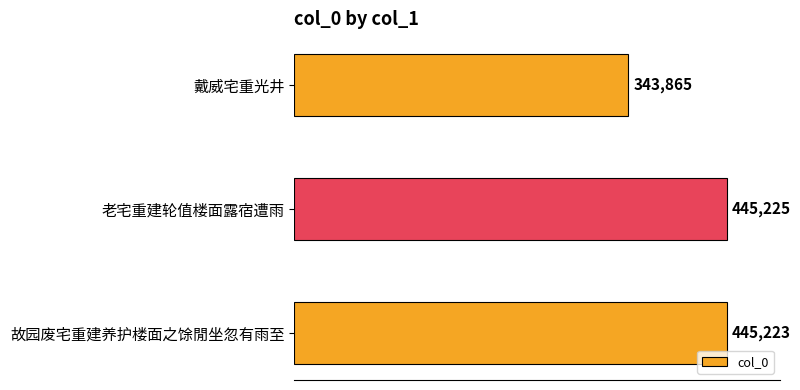

Which category has the highest value across all series?

老宅重建轮值楼面露宿遭雨